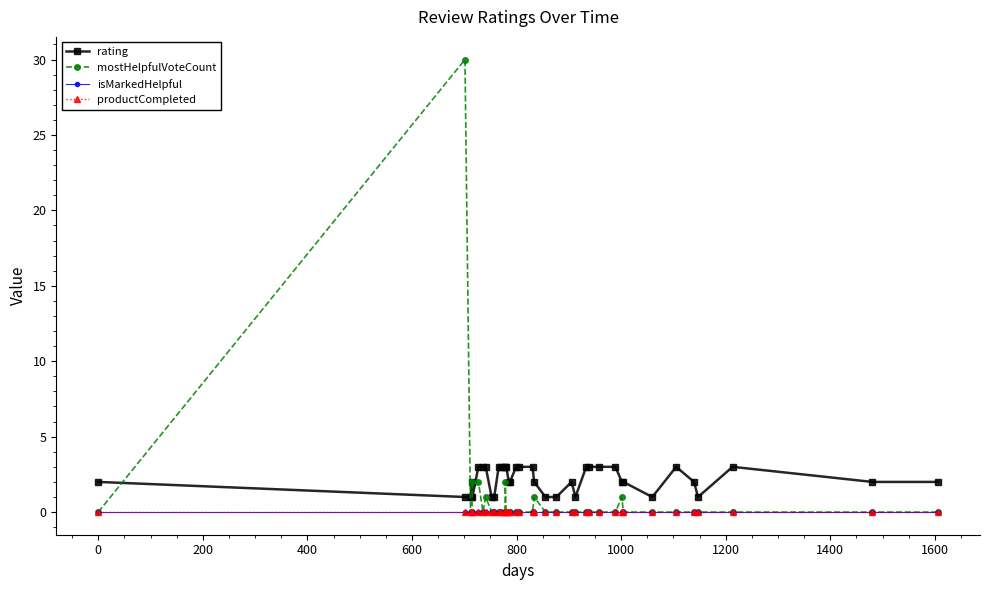

Is this an area chart (filled region under the line)?

No